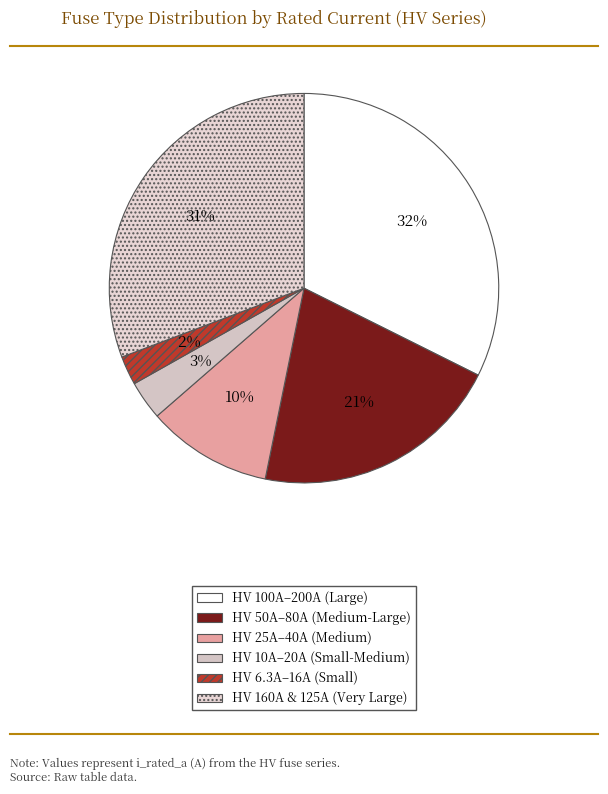

Count the number of slices in the pie.

6